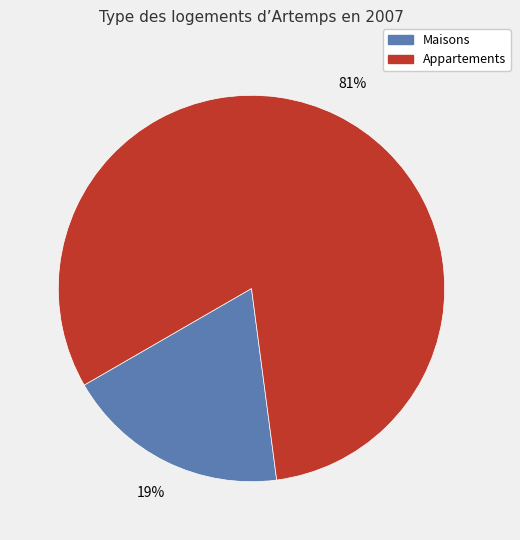

How many slices are in this pie chart?

2